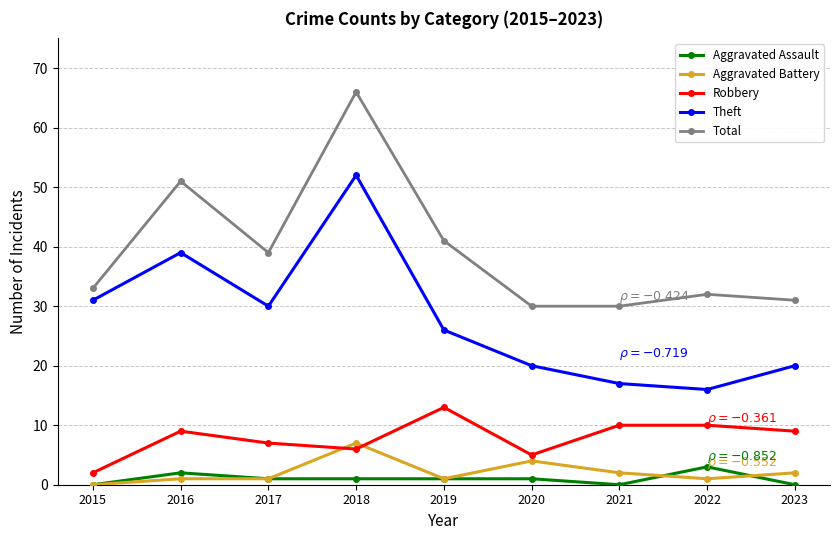

Reading left to right, transcribe all the data shown in this chart.

Aggravated Assault: 2015=0	2016=2	2017=1	2018=1	2019=1	2020=1	2021=0	2022=3	2023=0
Aggravated Battery: 2015=0	2016=1	2017=1	2018=7	2019=1	2020=4	2021=2	2022=1	2023=2
Robbery: 2015=2	2016=9	2017=7	2018=6	2019=13	2020=5	2021=10	2022=10	2023=9
Theft: 2015=31	2016=39	2017=30	2018=52	2019=26	2020=20	2021=17	2022=16	2023=20
Total: 2015=33	2016=51	2017=39	2018=66	2019=41	2020=30	2021=30	2022=32	2023=31